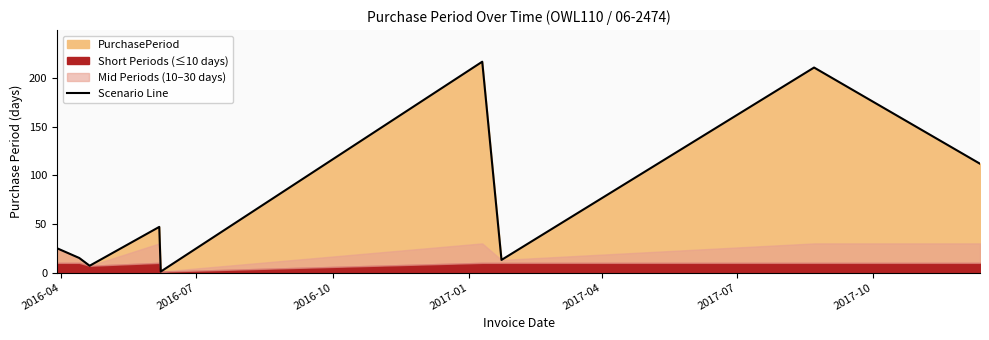

What is the greatest value displayed?

217